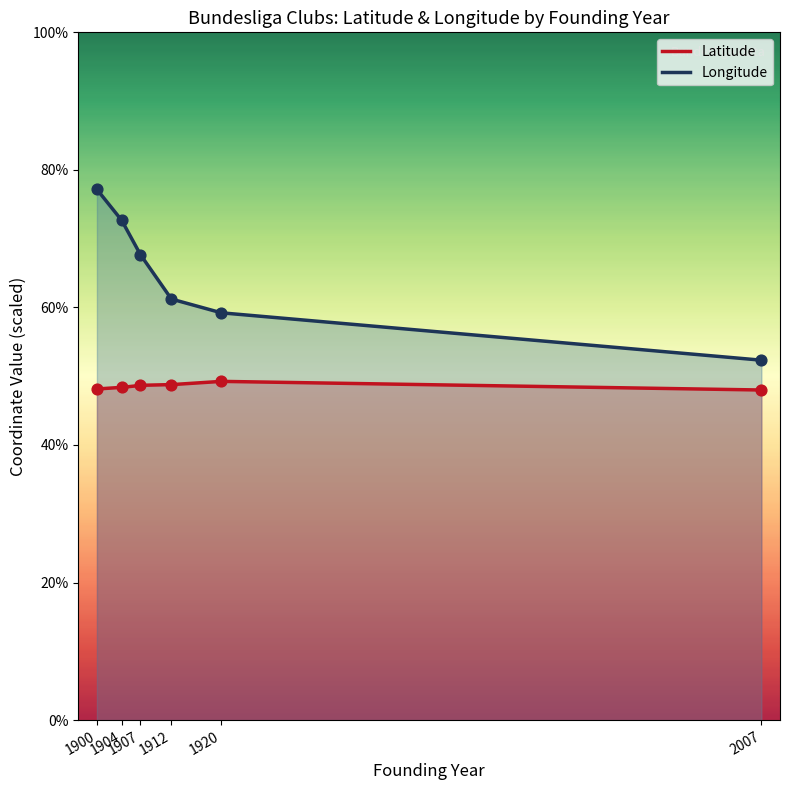

Is the value of Longitude at 1904 greater than the value of Latitude at 1900?

Yes